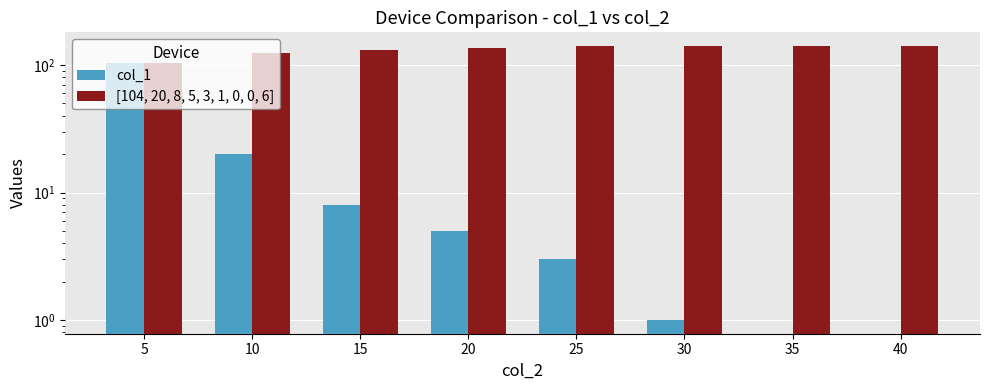

The value of col_1 at 25 is 3. True or false?

True